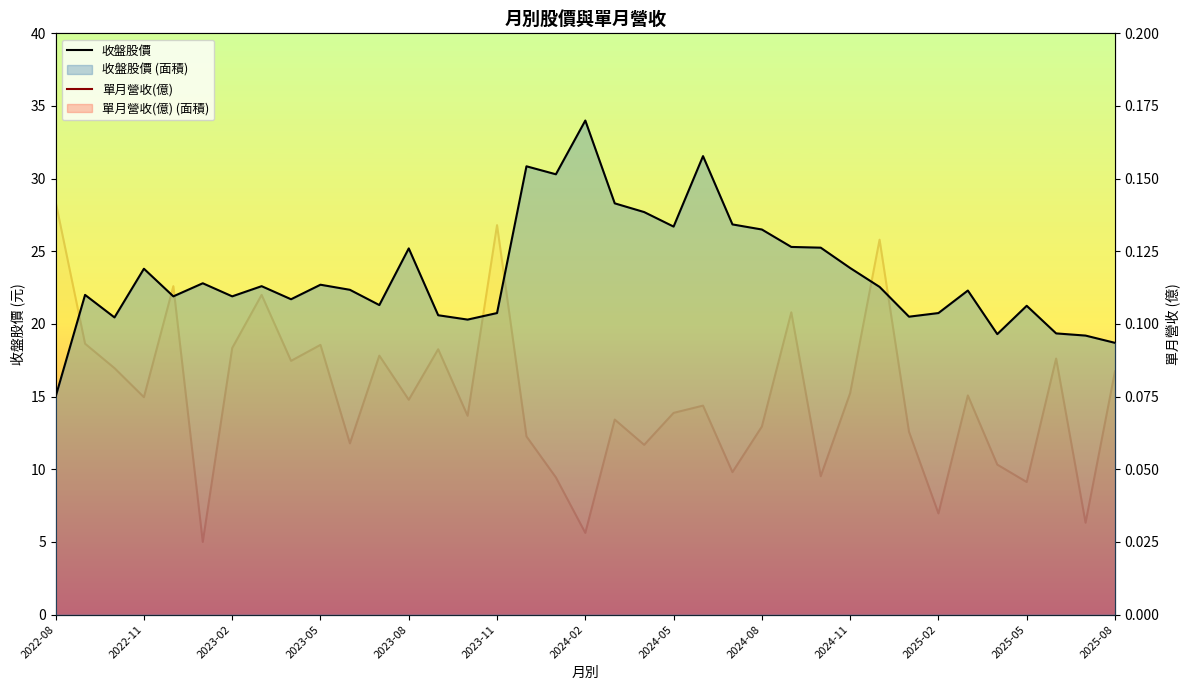

Does the chart display data point markers on the line(s)?

No